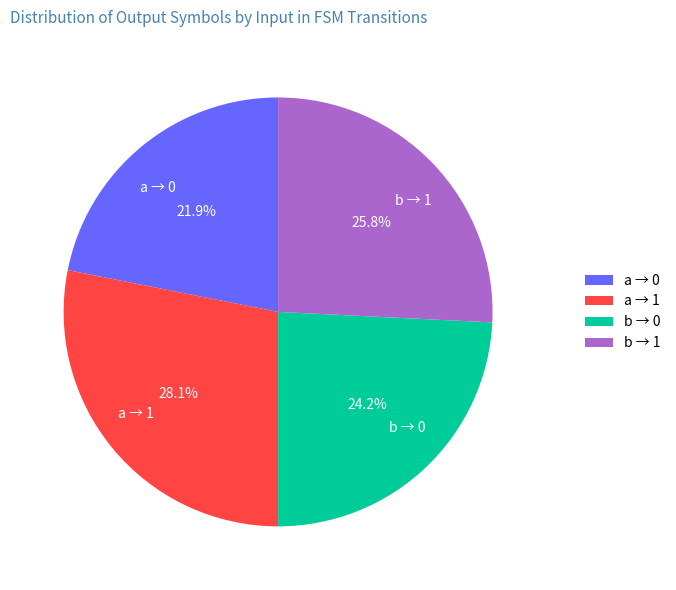

Which category has the smallest portion of the pie?

a → 0